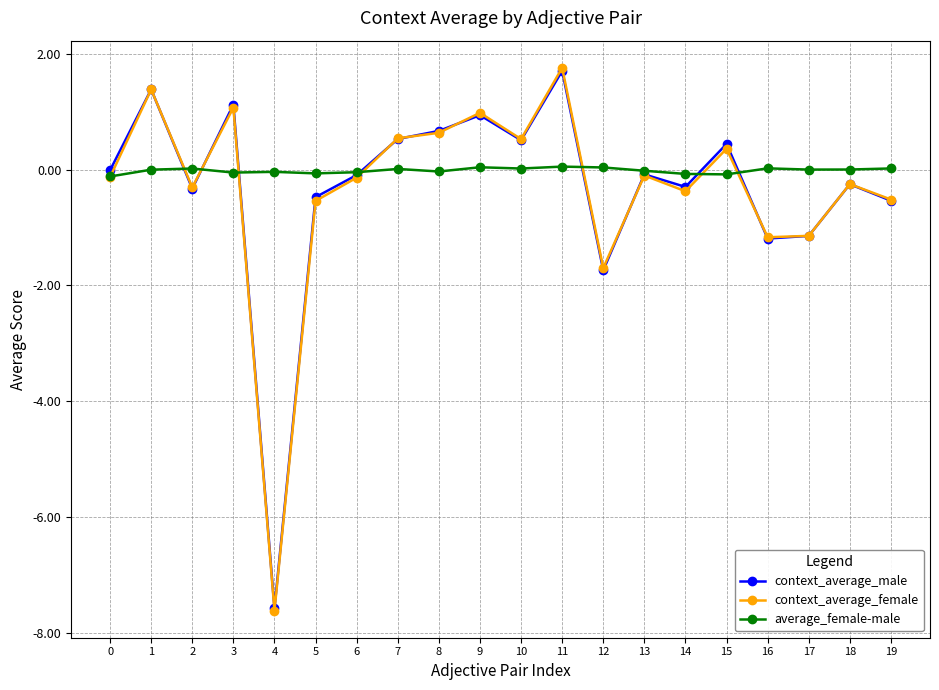

What is the total value across all series at 3?

2.1